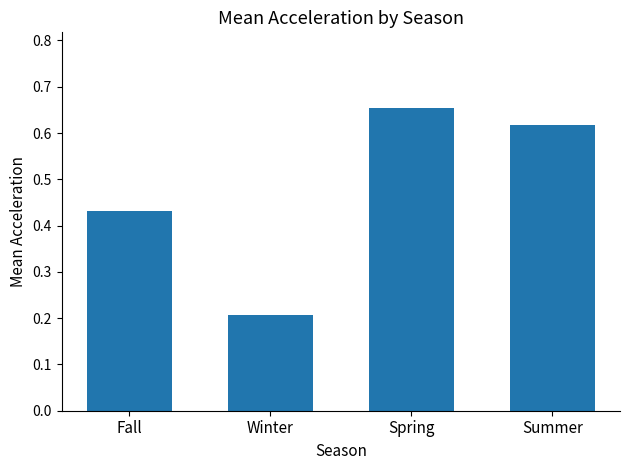

The chart shows a value of 1.1 at Spring. True or false?

False